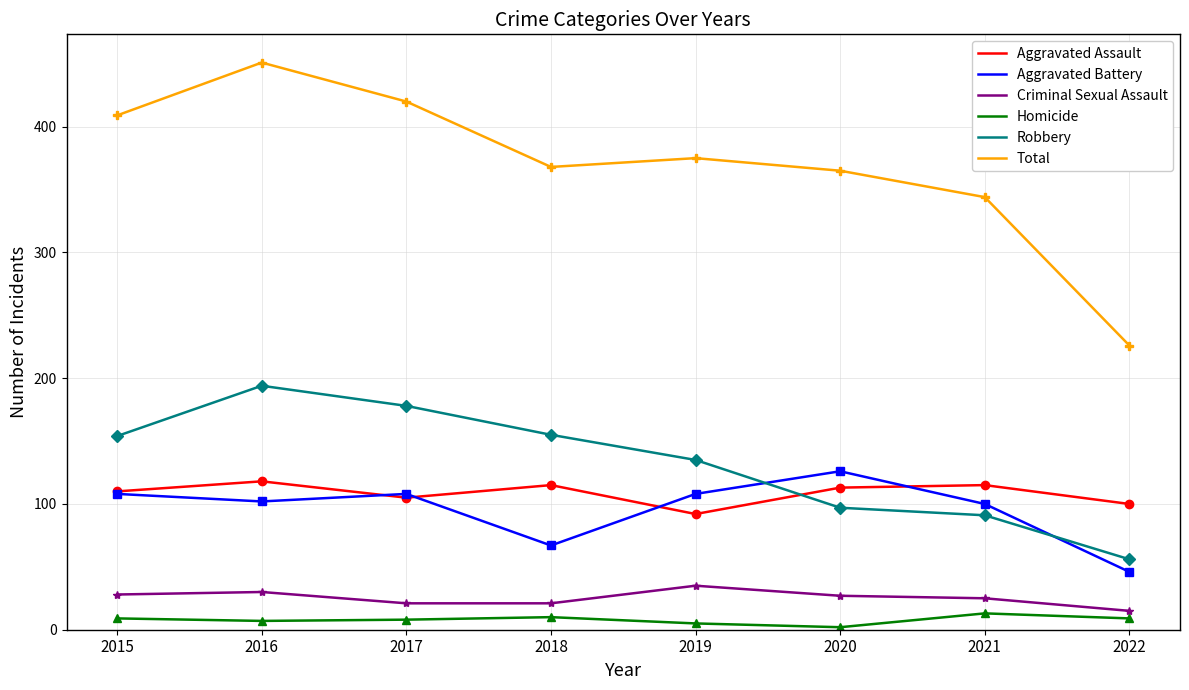

Where is Robbery nearest to the value 125?

2019